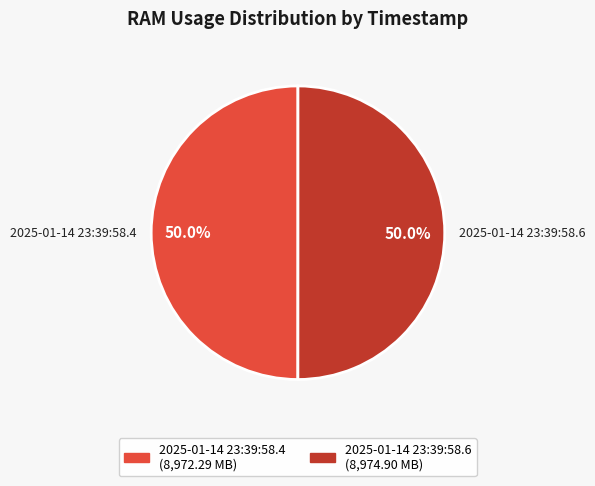

What is the ratio of the value at 2025-01-14 23:39:58.6 to the value at 2025-01-14 23:39:58.4?

1.0